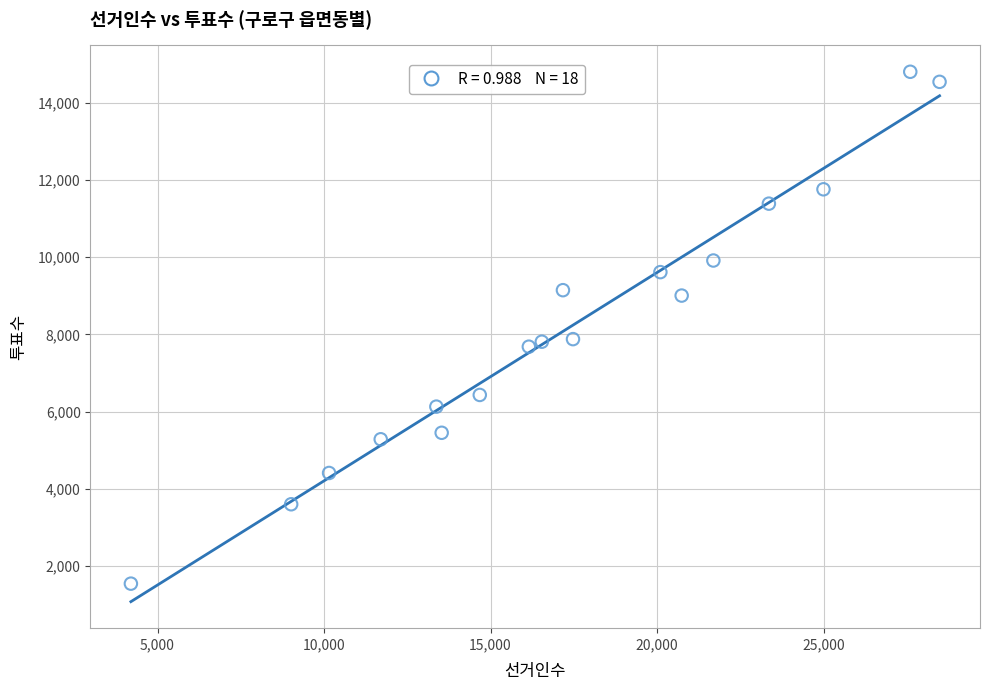

What is the range of X values (max minus min)?

24282